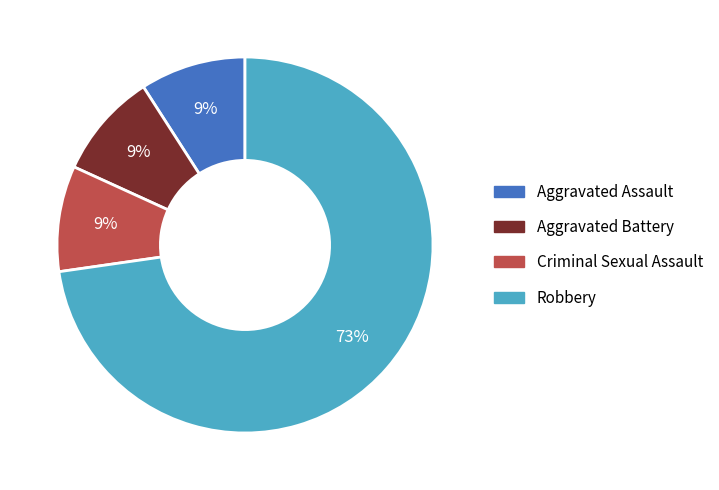

Is there a majority slice in this chart?

Yes